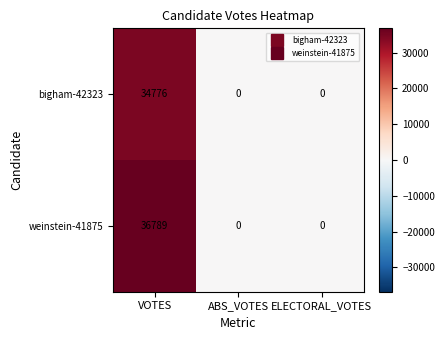

Which series changed the most between VOTES and ABS_VOTES?

weinstein-41875